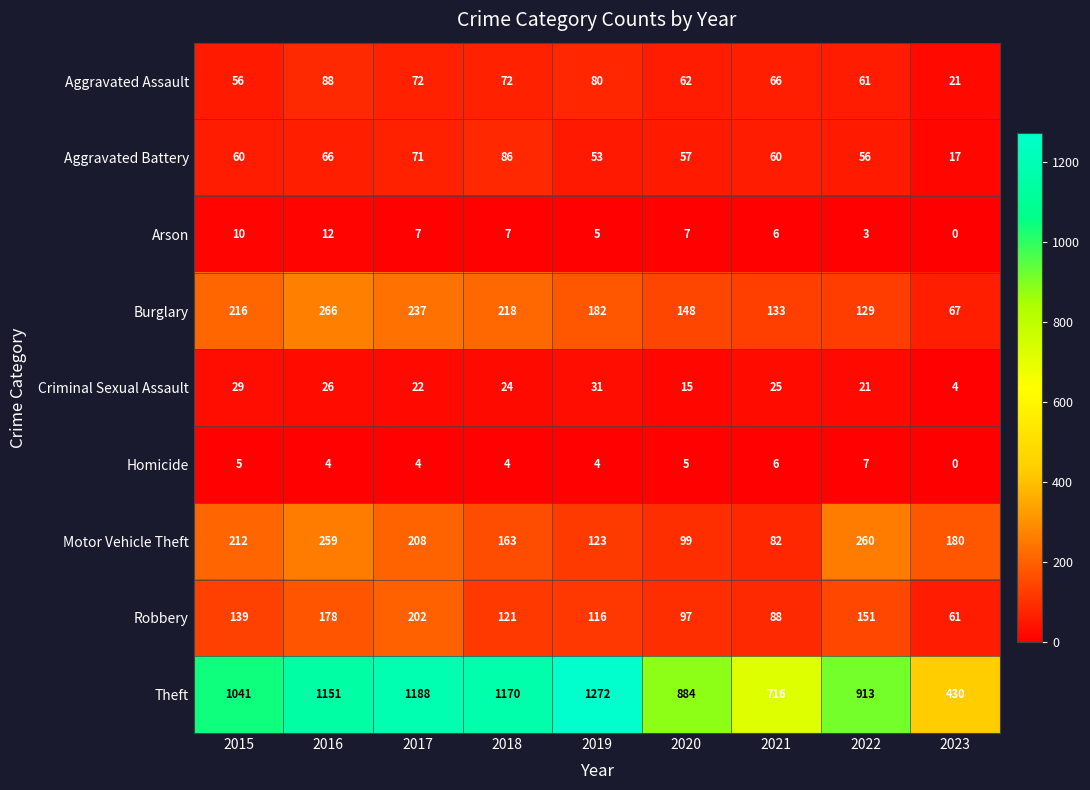

What is the average value of the Arson series?

6